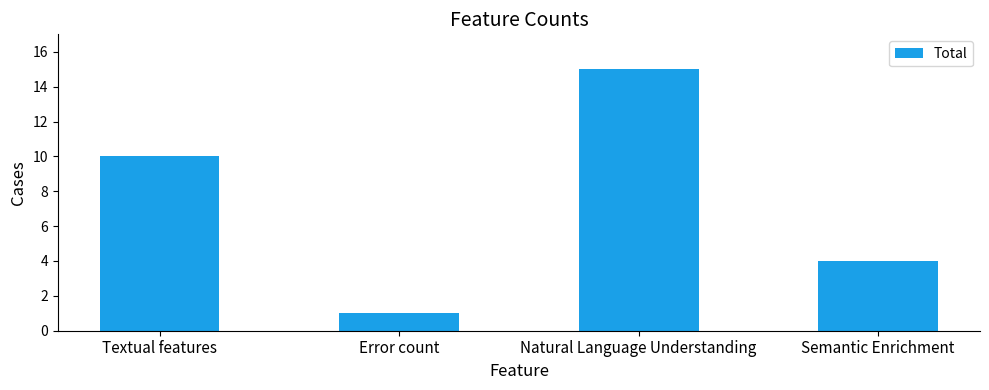

What is the difference between the values at Semantic Enrichment and Textual features?

6